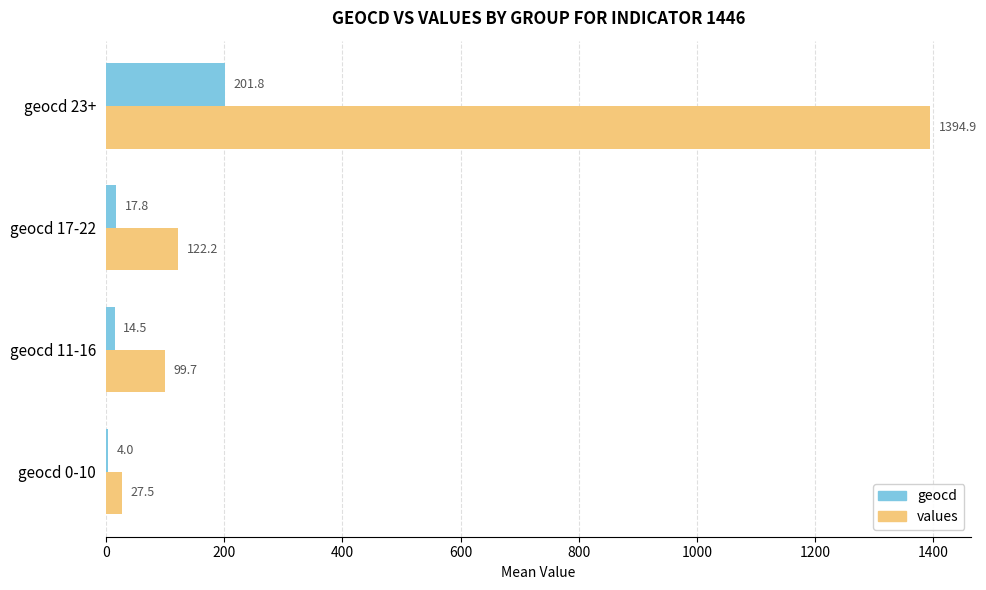

Where is geocd nearest to the value 102?

geocd 17-22